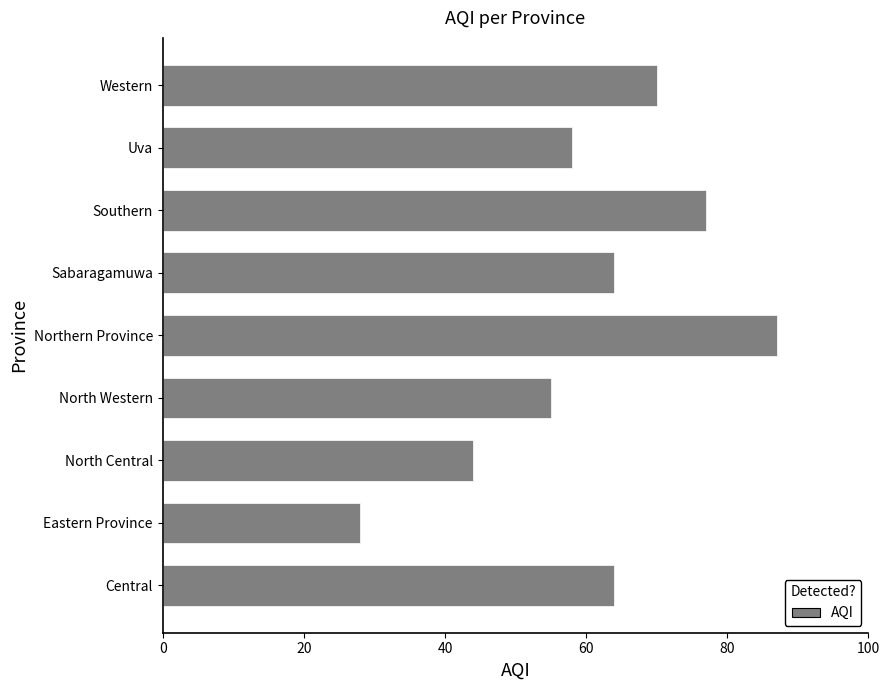

How many bars are there in total?

9